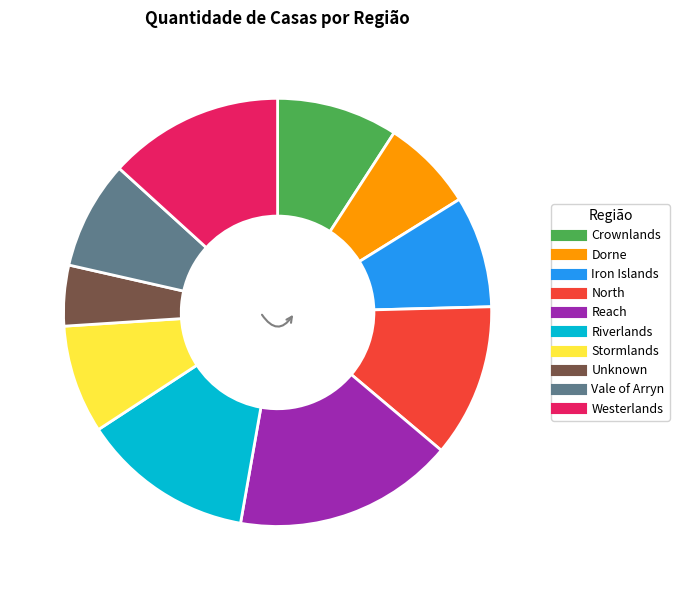

What is the ratio of the value at Westerlands to the value at Reach?

0.8